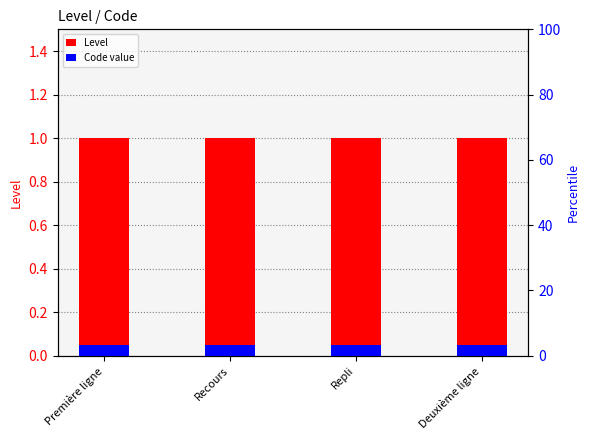

Rank the series at Première ligne from lowest to highest value.

Code value, Level